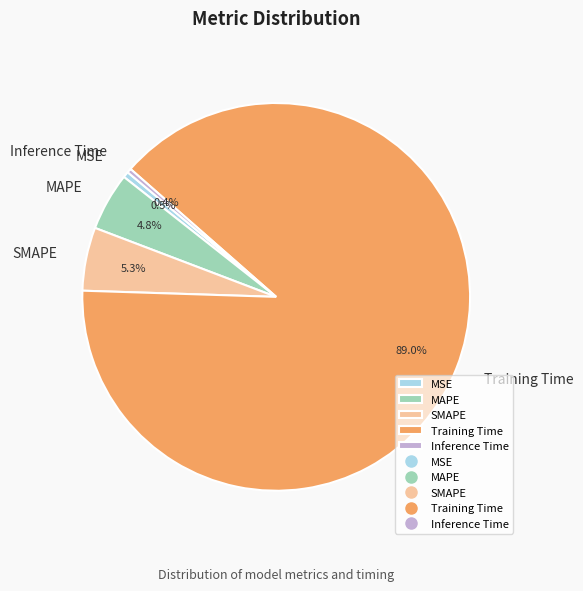

Which slice is the largest?

Training Time